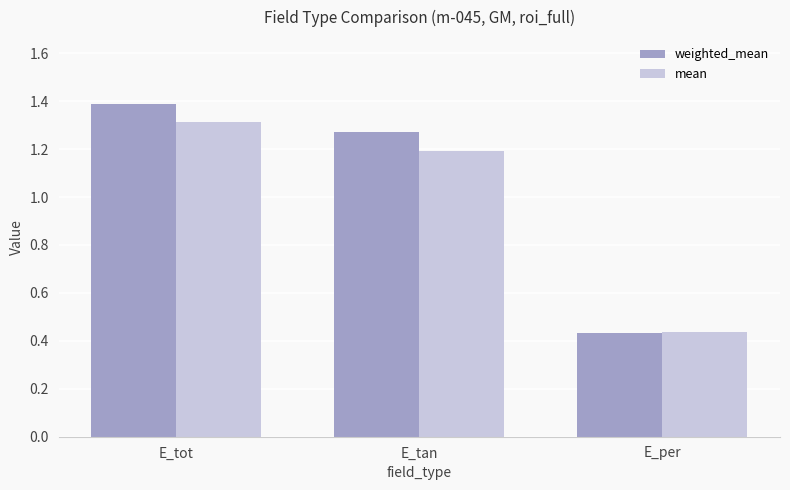

What is the average value of the weighted_mean series?

1.0